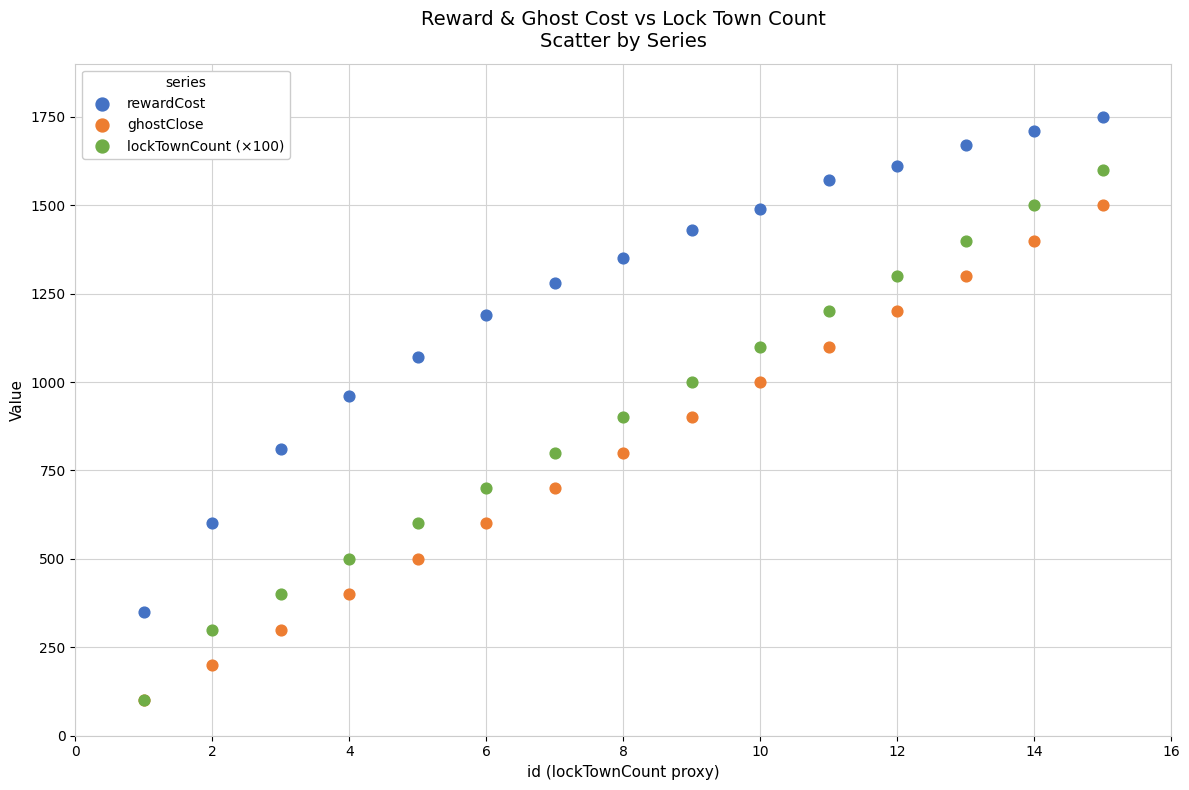

In the rewardCost series, what Y value is closest to 1050?

1070